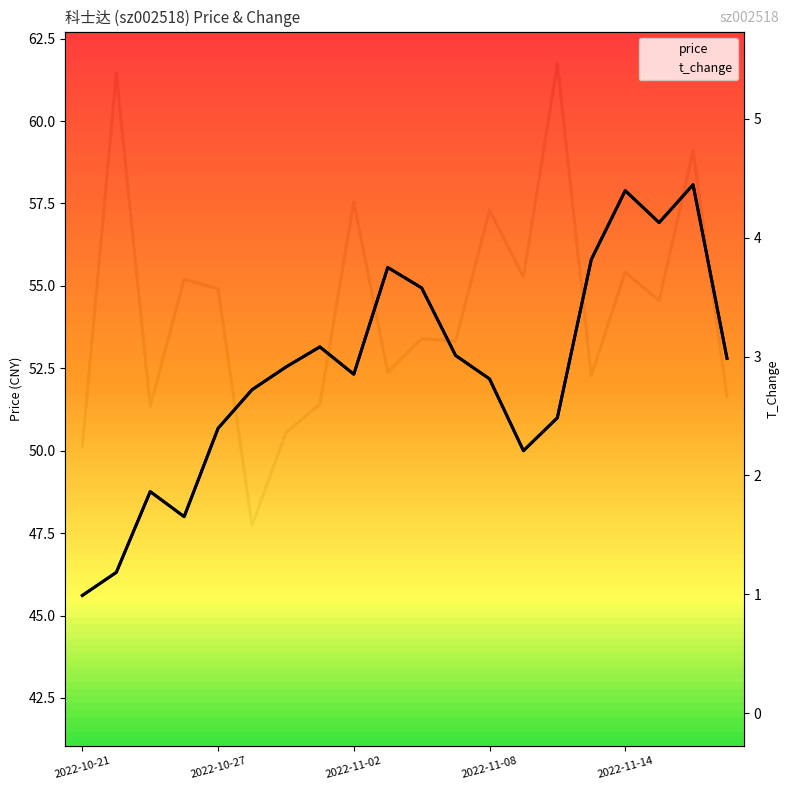

Which category has the highest value across all series?

2022-11-16